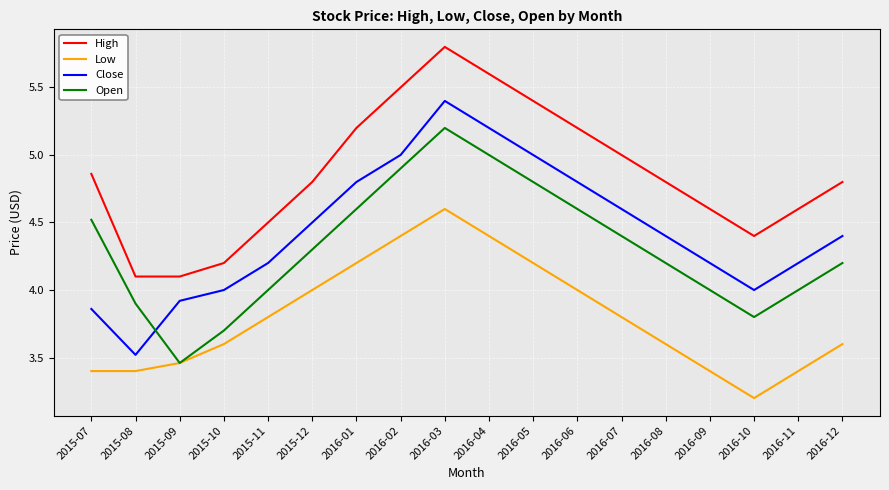

What is the spread (max minus min) of values at 2016-12?

1.2